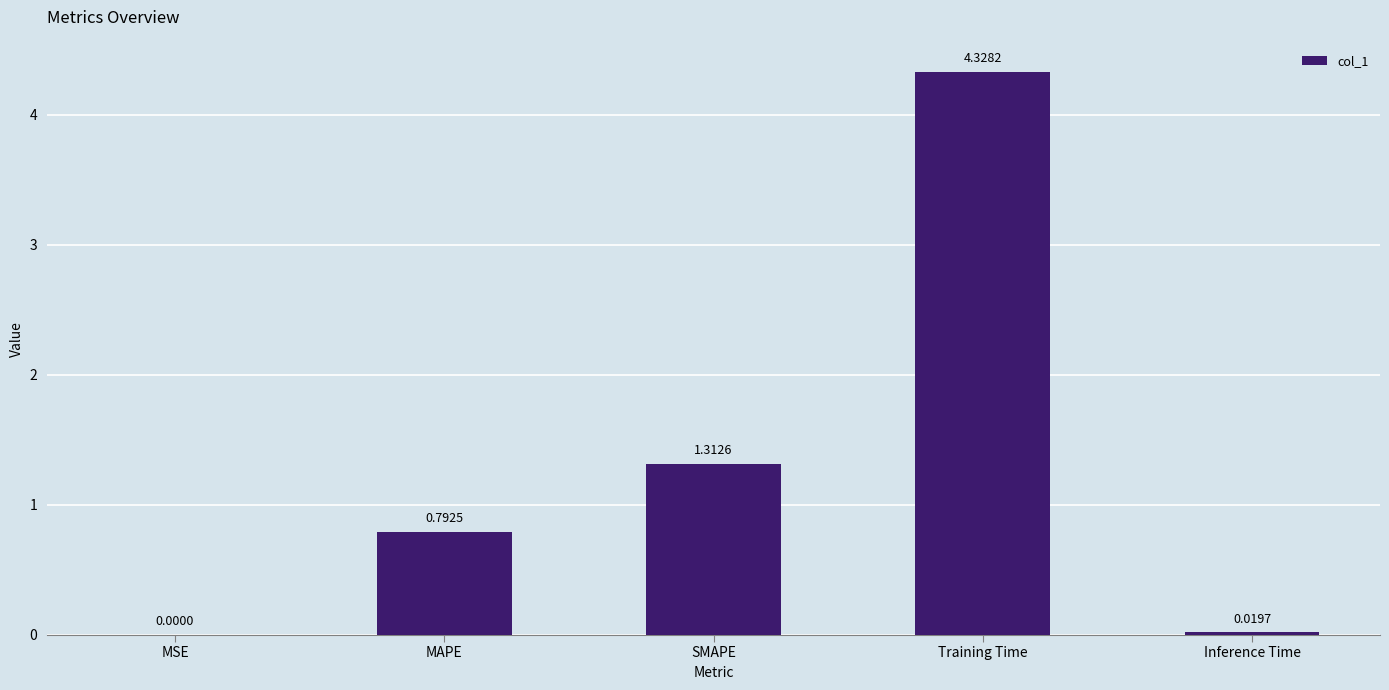

Between SMAPE and Training Time, which is larger?

Training Time